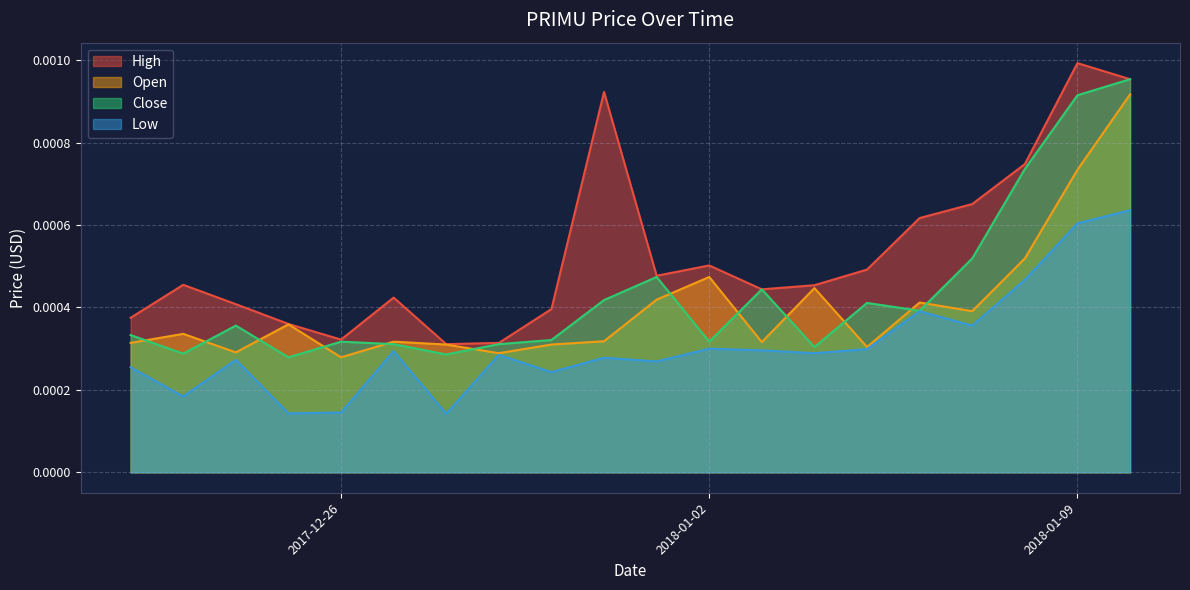

List the series in order of their peak value, lowest first.

Low, Open, Close, High